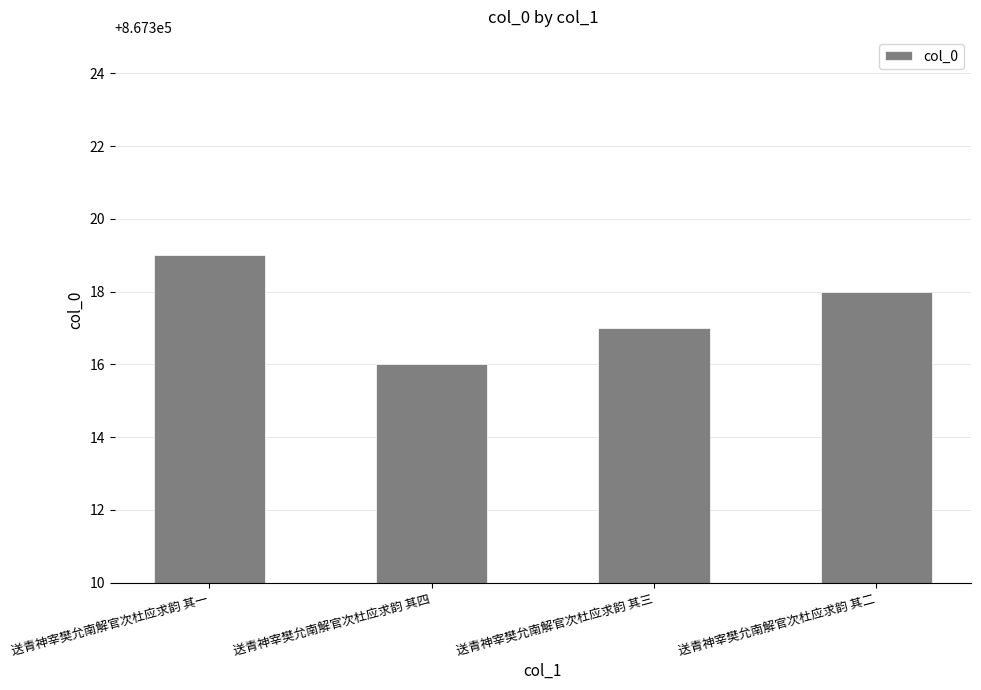

Which category has the highest value across all series?

送青神宰樊允南解官次杜应求韵 其一